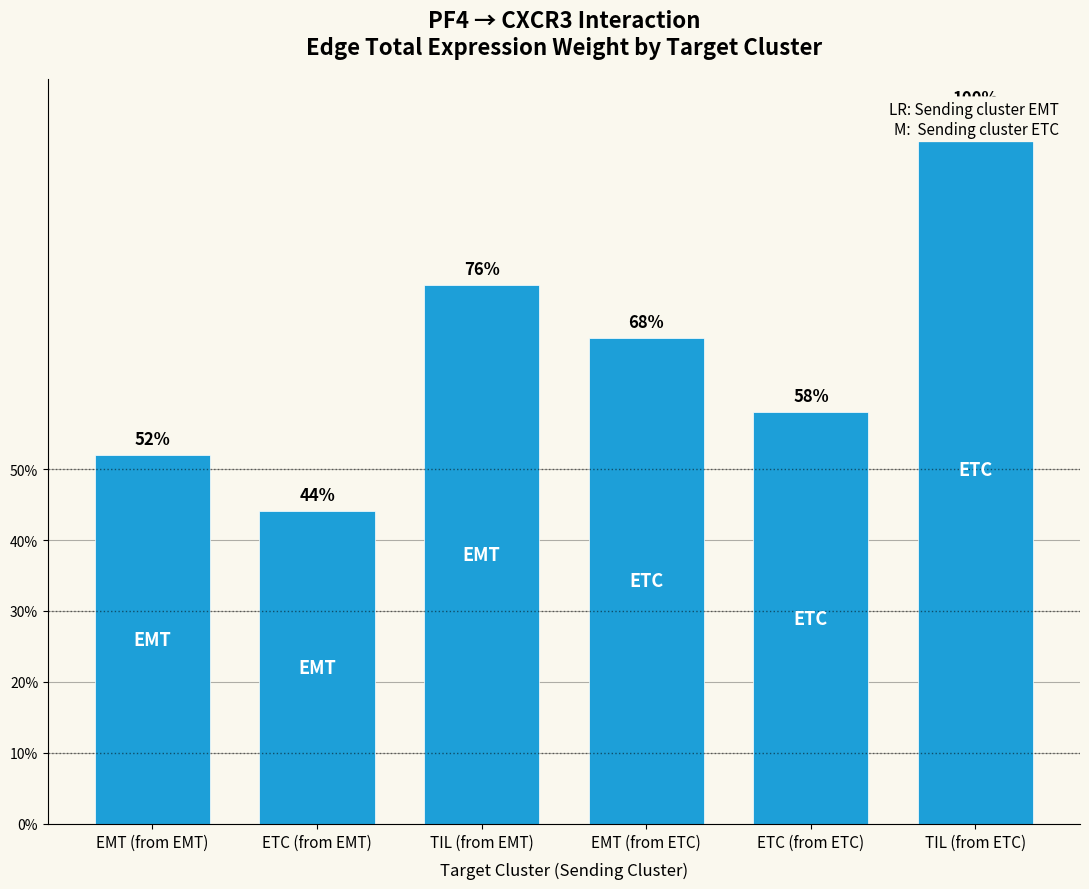

Are the bars horizontal?

No